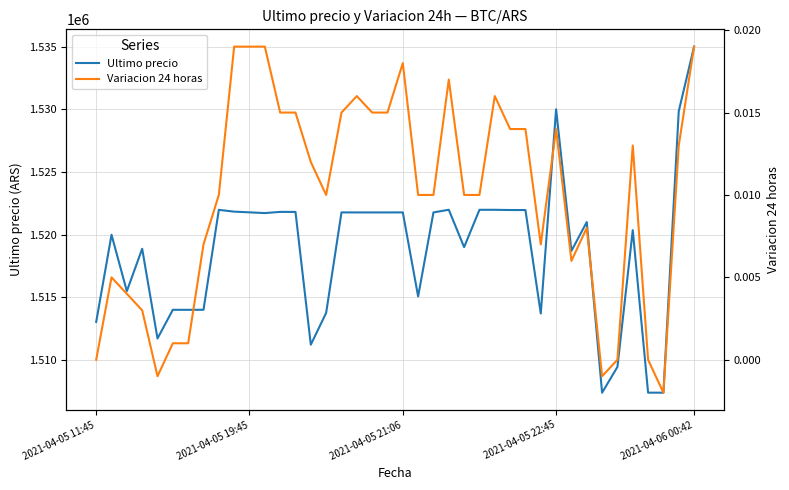

What is the label of the 15th point from the left?

14